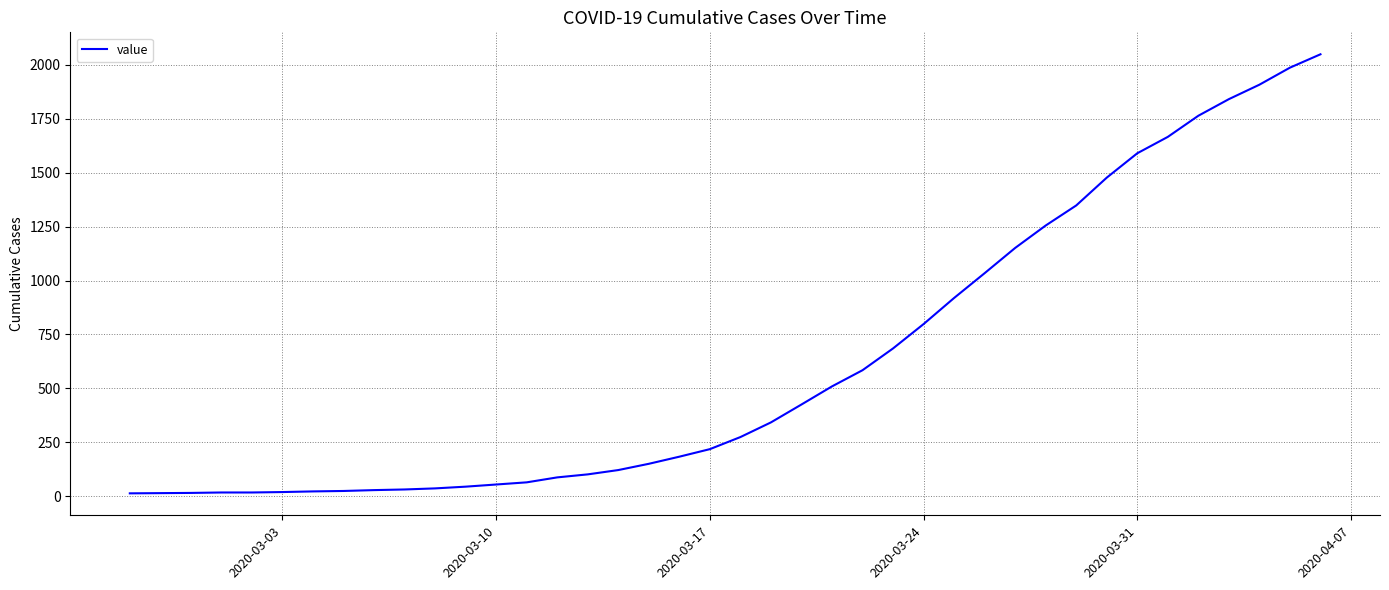

What is the difference between the maximum and minimum values?

2036